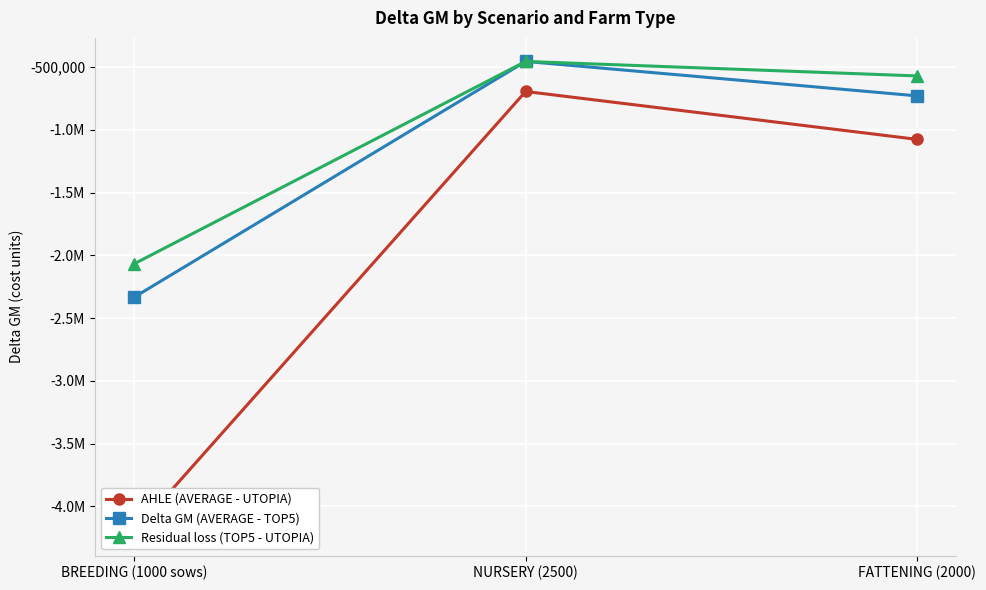

Is it true that Delta GM (AVERAGE - TOP5) equals -1240000 at FATTENING (2000)?

False